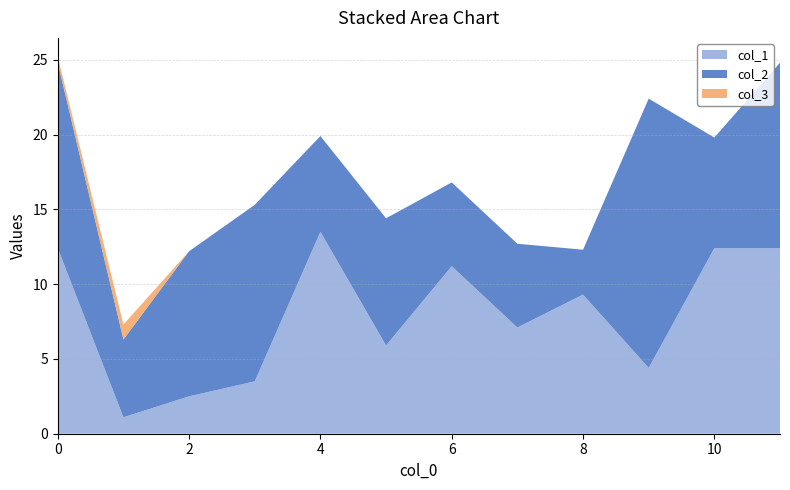

Reading left to right, extract all data points from this chart.

col_1: 0=12.4	1=1.1	2=2.5	3=3.5	4=13.5	5=5.9	6=11.2	7=7.1	8=9.3	9=4.4	10=12.4	11=12.4
col_2: 0=12.4	1=5.2	2=9.7	3=11.8	4=6.4	5=8.5	6=5.6	7=5.6	8=3.0	9=18.0	10=7.4	11=12.4
col_3: 0=0.4	1=1.0	2=0.0	3=0.0	4=0.0	5=0.0	6=0.0	7=0.0	8=0.0	9=0.0	10=0.0	11=0.0